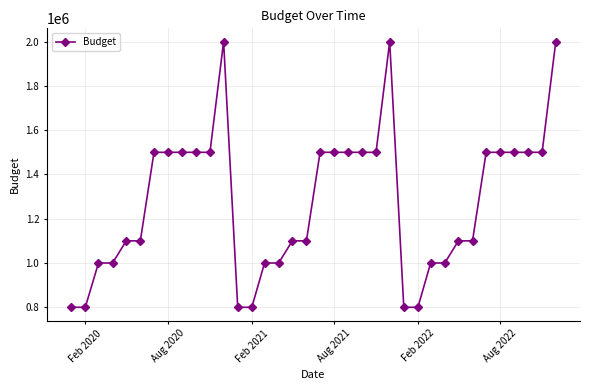

What is the greatest value displayed?

2000000